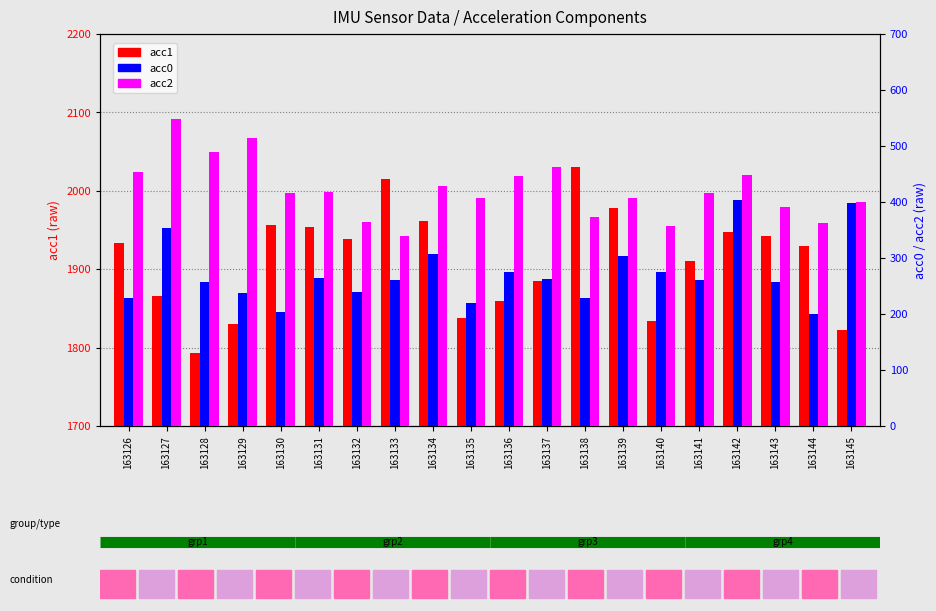

At how many categories does at least one series exceed 1091?

20